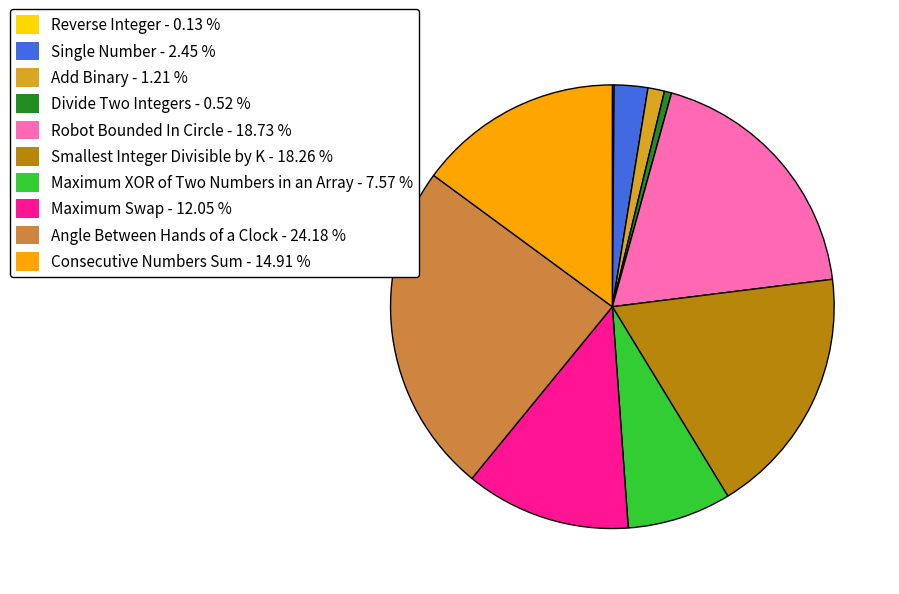

Is the sum of Maximum Swap - 12.05 % and Add Binary - 1.21 % greater than half?

No